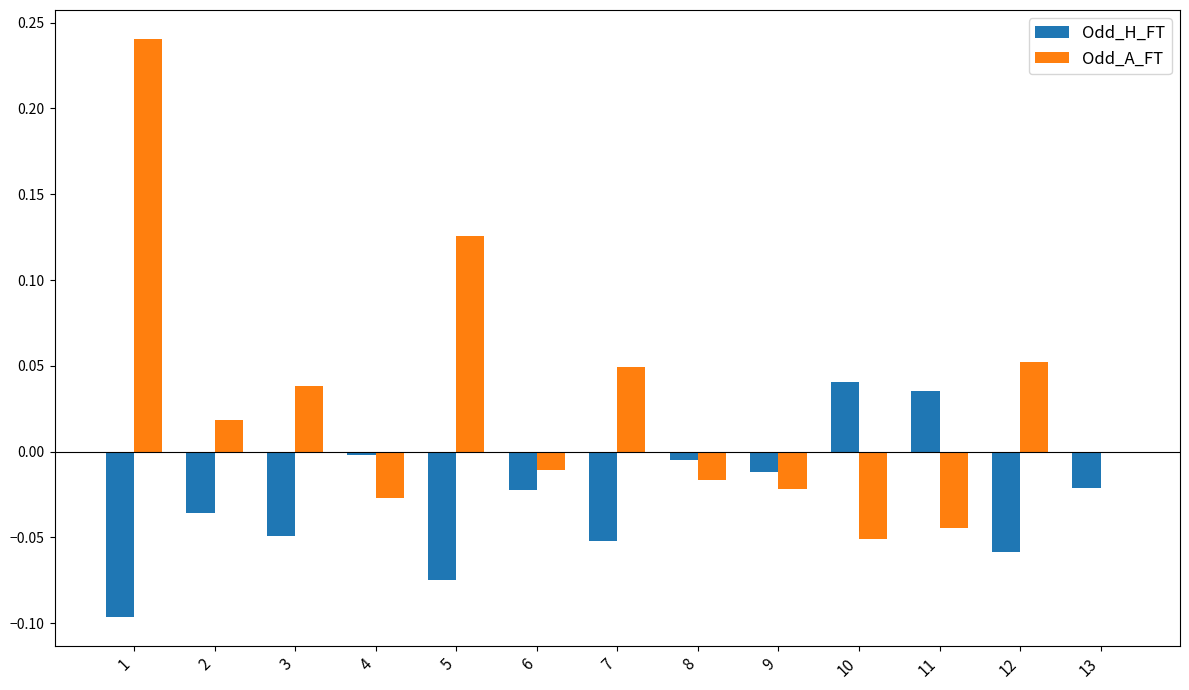

What is the sum of all Odd_H_FT values?

-0.4